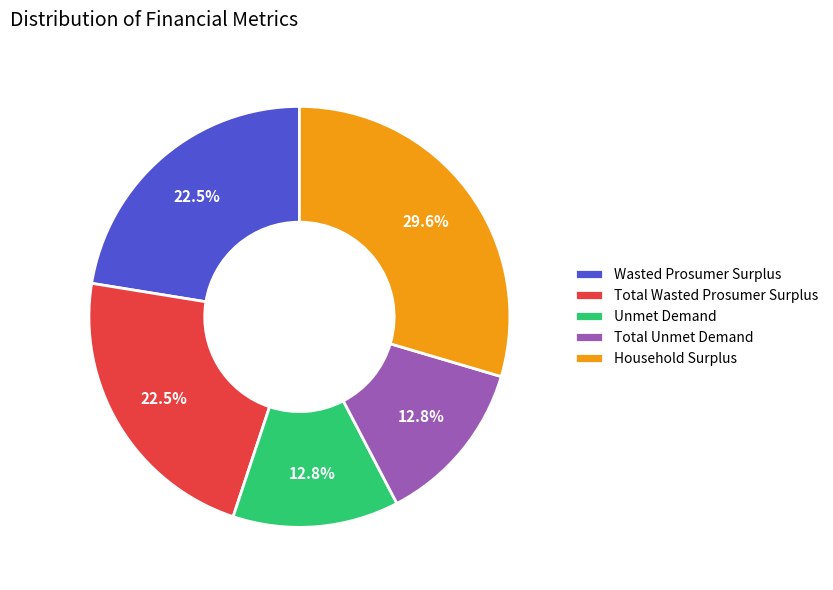

To the nearest percent, what is the difference between the largest and smallest slice percentages?

17%